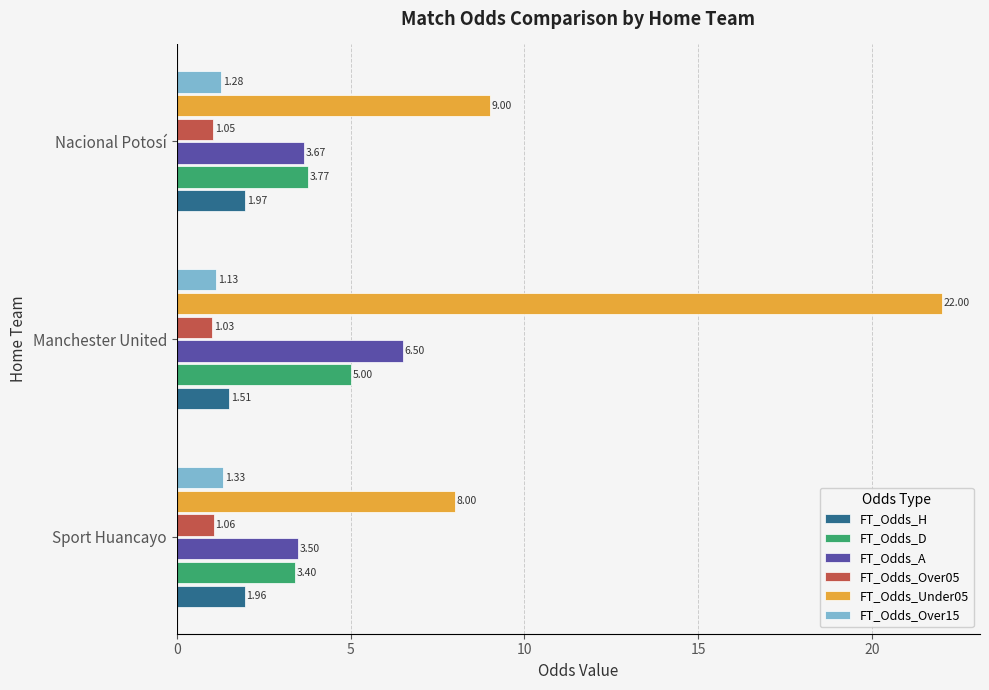

At which label is FT_Odds_Over05 closest to 1?

Manchester United